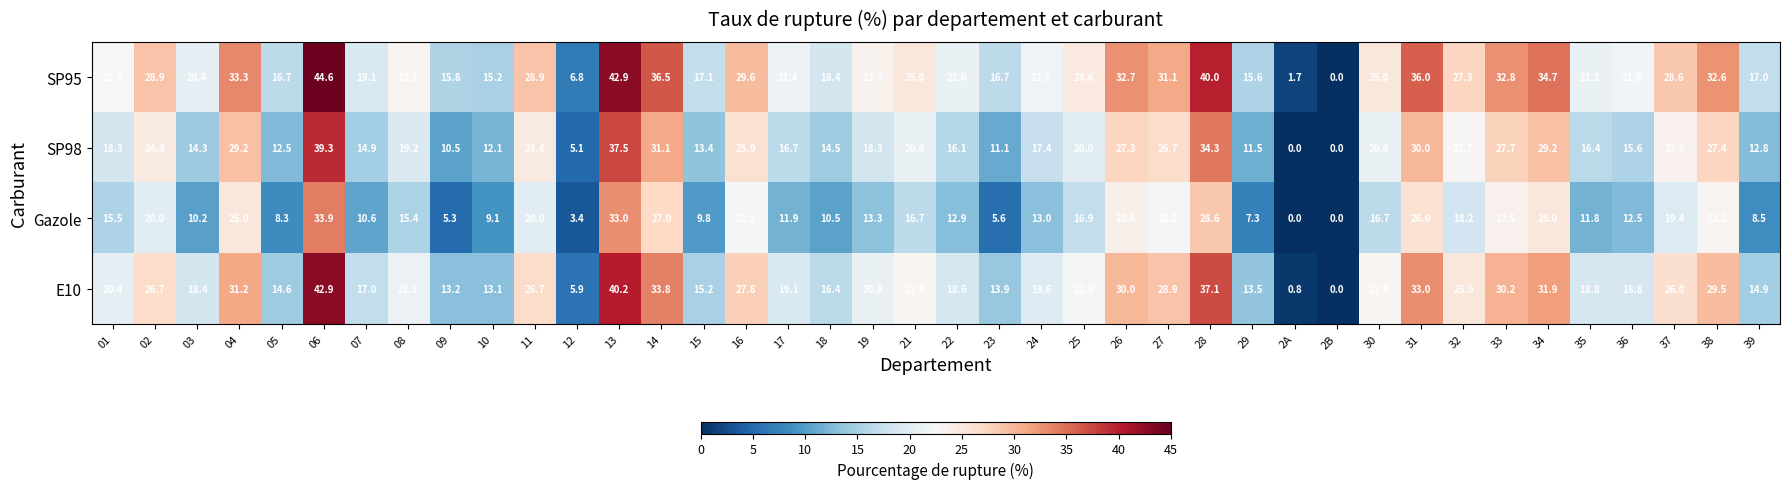

At which category is the sum across all series the highest?

06